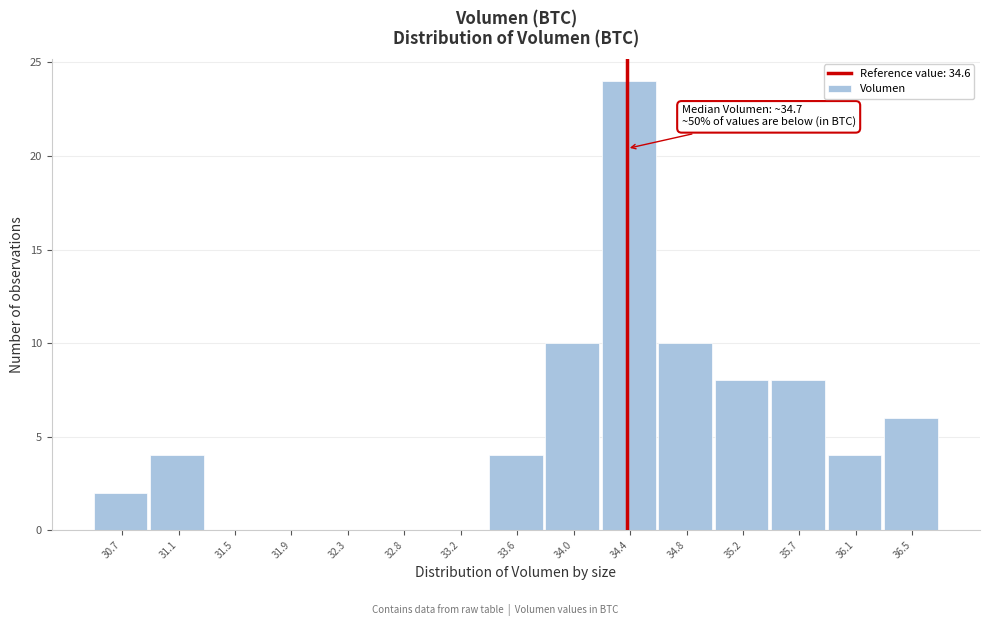

Reading left to right, extract all data points from this chart.

30.7=2	31.1=4	31.5=0	31.9=0	32.3=0	32.8=0	33.2=0	33.6=4	34.0=10	34.4=24	34.8=10	35.2=8	35.7=8	36.1=4	36.5=6